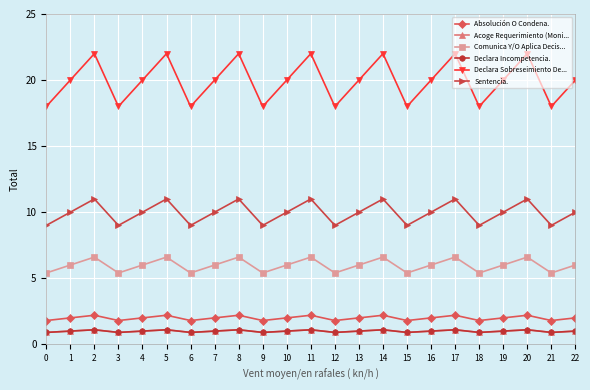

Reading left to right, extract all data points from this chart.

Absolución O Condena.: 1.8	2.0	2.2	1.8	2.0	2.2	1.8	2.0	2.2	1.8	2.0	2.2	1.8	2.0	2.2	1.8	2.0	2.2	1.8	2.0	2.2	1.8	2.0
Acoge Requerimiento (Moni...: 0.9	1.0	1.1	0.9	1.0	1.1	0.9	1.0	1.1	0.9	1.0	1.1	0.9	1.0	1.1	0.9	1.0	1.1	0.9	1.0	1.1	0.9	1.0
Comunica Y/O Aplica Decis...: 5.4	6.0	6.6	5.4	6.0	6.6	5.4	6.0	6.6	5.4	6.0	6.6	5.4	6.0	6.6	5.4	6.0	6.6	5.4	6.0	6.6	5.4	6.0
Declara Incompetencia.: 0.9	1.0	1.1	0.9	1.0	1.1	0.9	1.0	1.1	0.9	1.0	1.1	0.9	1.0	1.1	0.9	1.0	1.1	0.9	1.0	1.1	0.9	1.0
Declara Sobreseimiento De...: 18.0	20.0	22.0	18.0	20.0	22.0	18.0	20.0	22.0	18.0	20.0	22.0	18.0	20.0	22.0	18.0	20.0	22.0	18.0	20.0	22.0	18.0	20.0
Sentencia.: 9.0	10.0	11.0	9.0	10.0	11.0	9.0	10.0	11.0	9.0	10.0	11.0	9.0	10.0	11.0	9.0	10.0	11.0	9.0	10.0	11.0	9.0	10.0